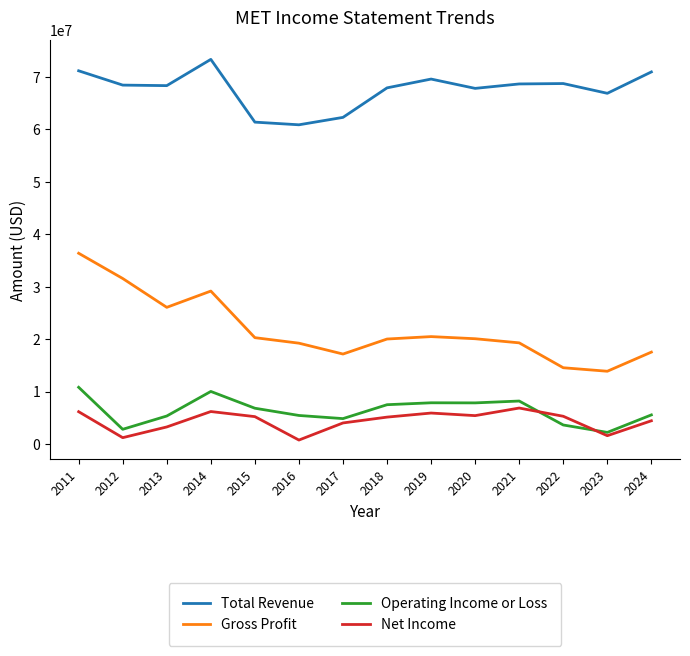

How many categories are shown in the chart?

14